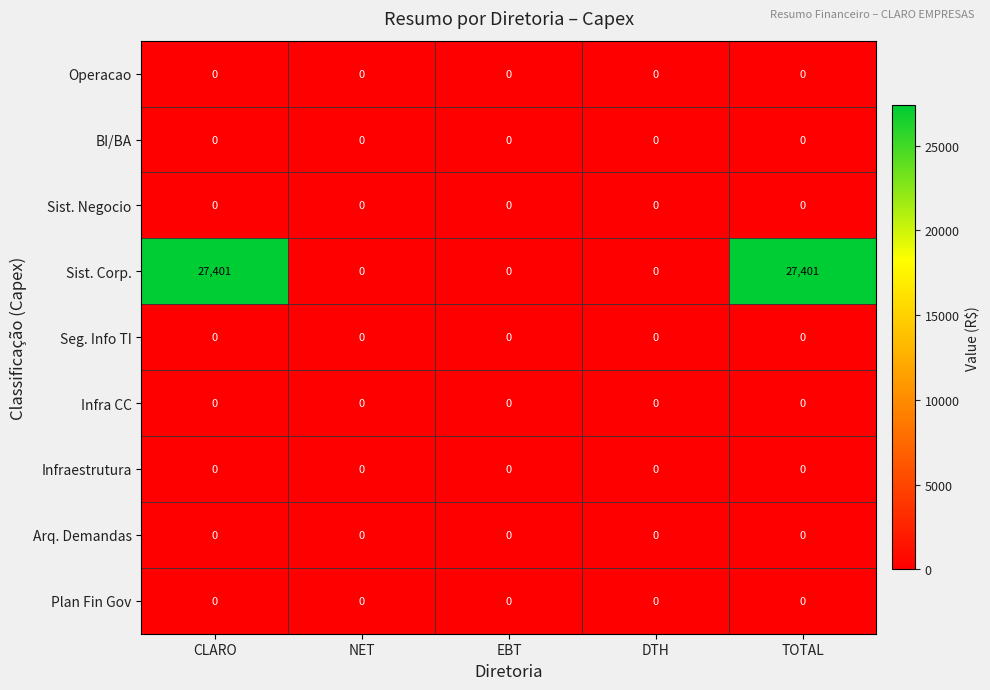

Is it true that Infra CC equals 0 at CLARO?

True